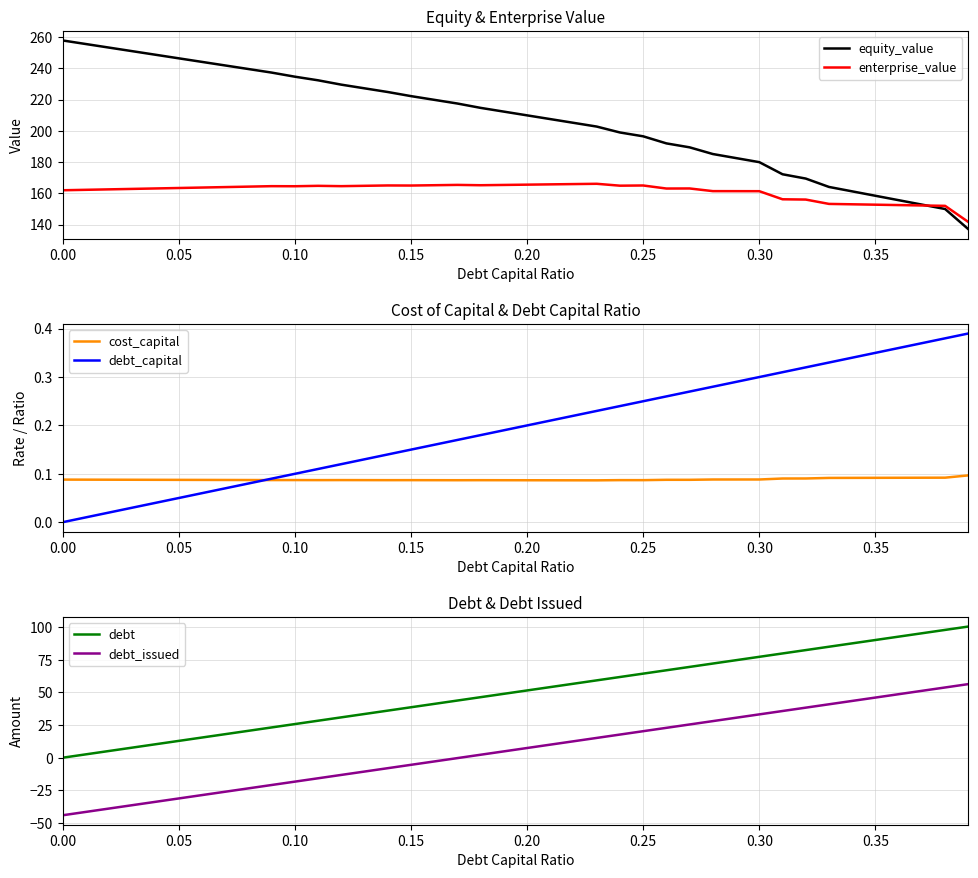

At how many categories does at least one series exceed 90?

40